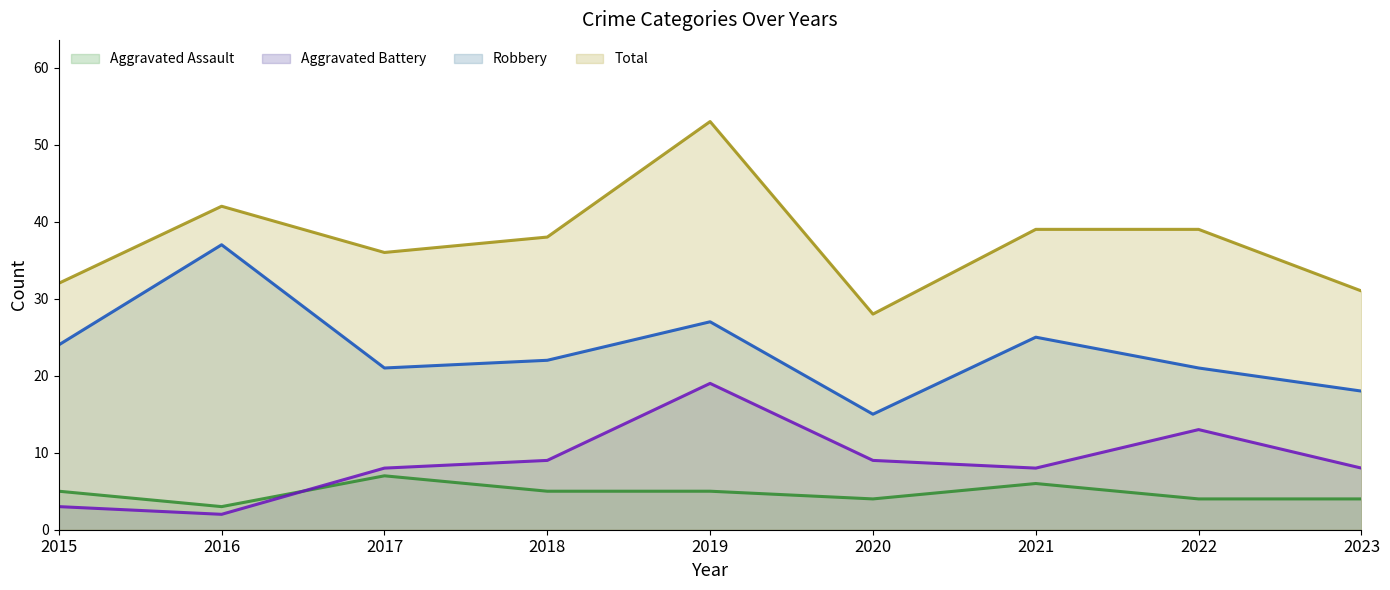

What is the sum of the Aggravated Assault values at 2022 and 2020?

8